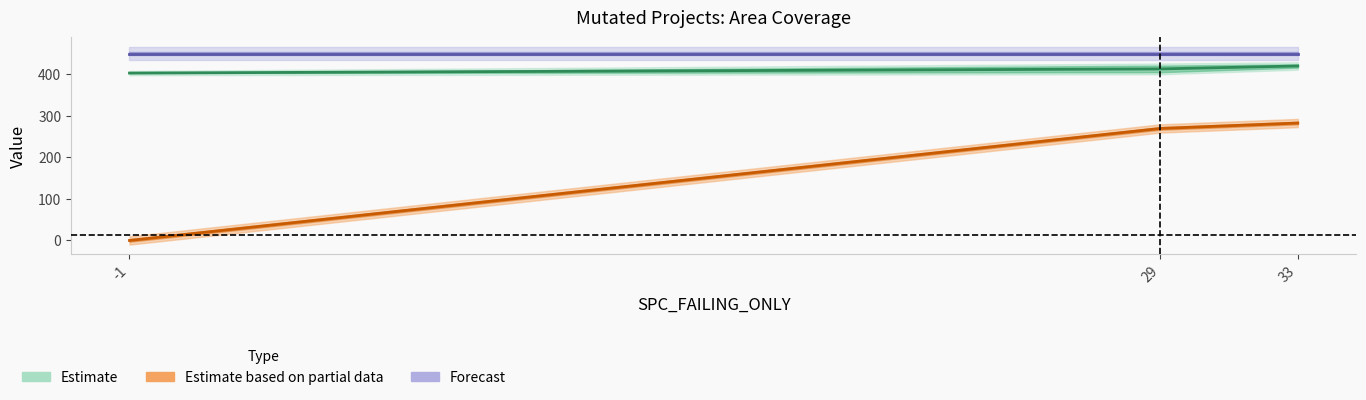

Which category has the lowest value in the FEATURE_SPACE series?

-1